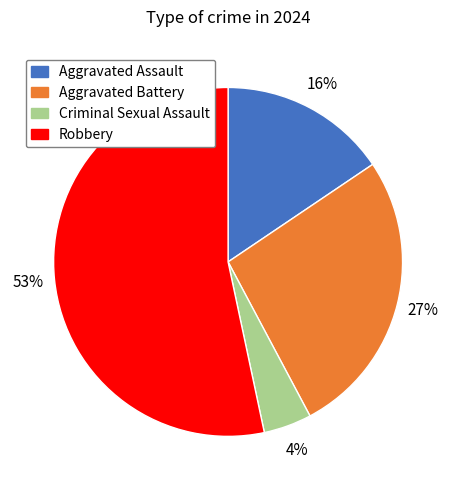

How many slices are in this pie chart?

4